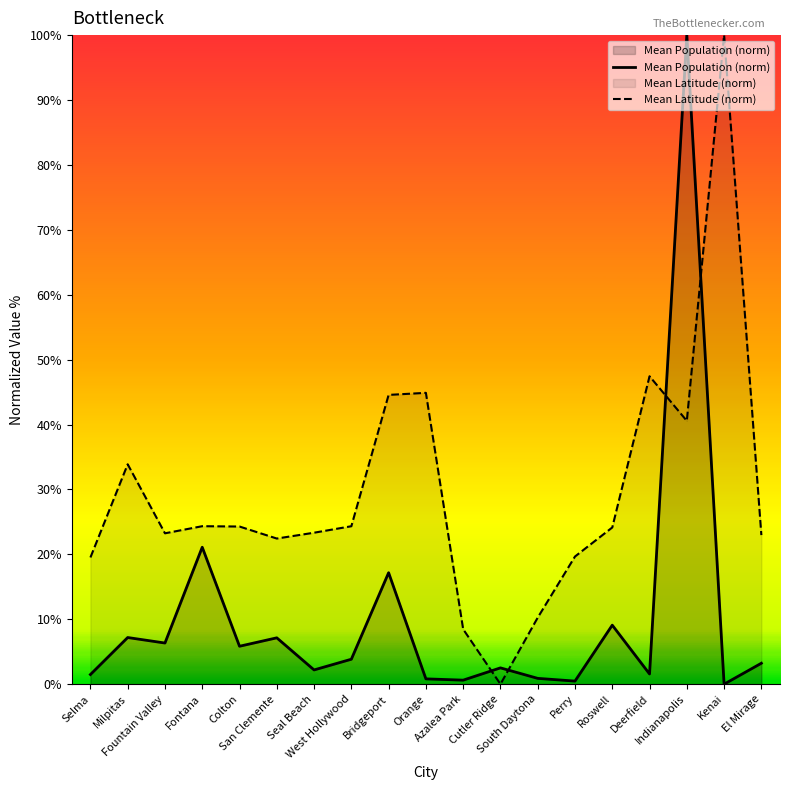

Is it true that Mean Population (norm) equals 0.7 at Perry?

False